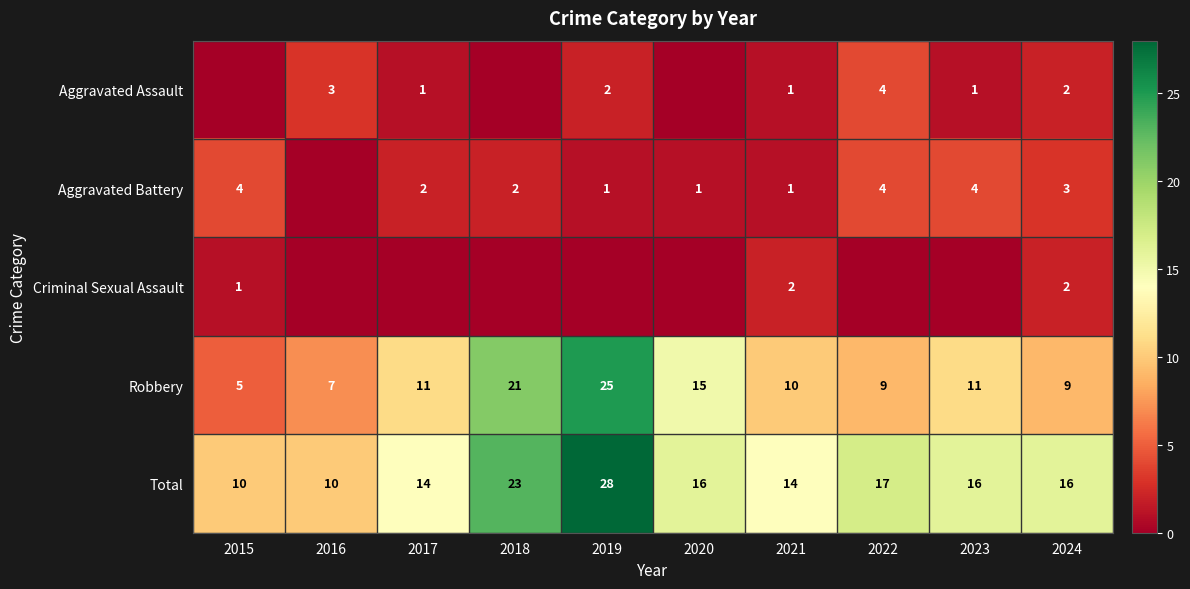

What is the difference between the highest and lowest values at 2021?

13